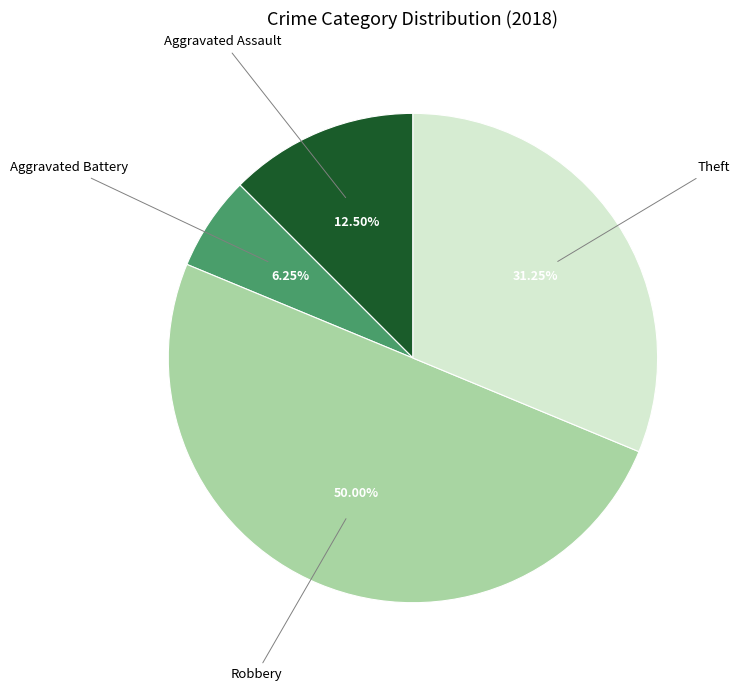

How many slices are in this pie chart?

4